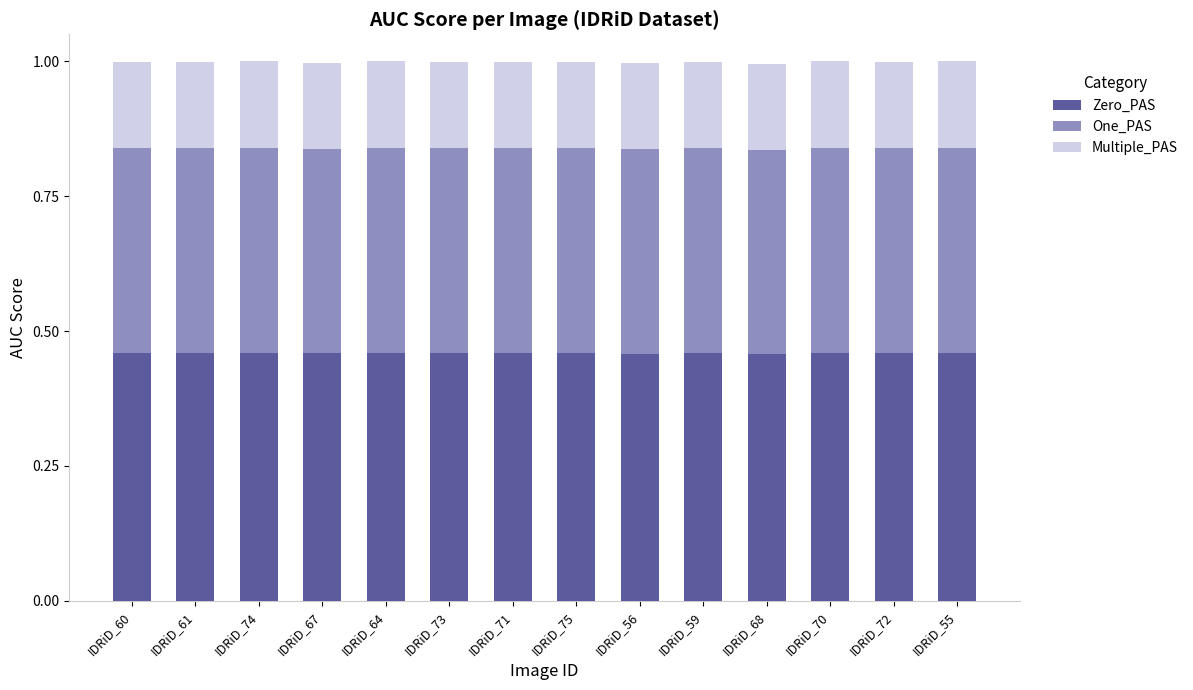

Is it true that Zero_PAS equals 0.2 at IDRiD_71?

False